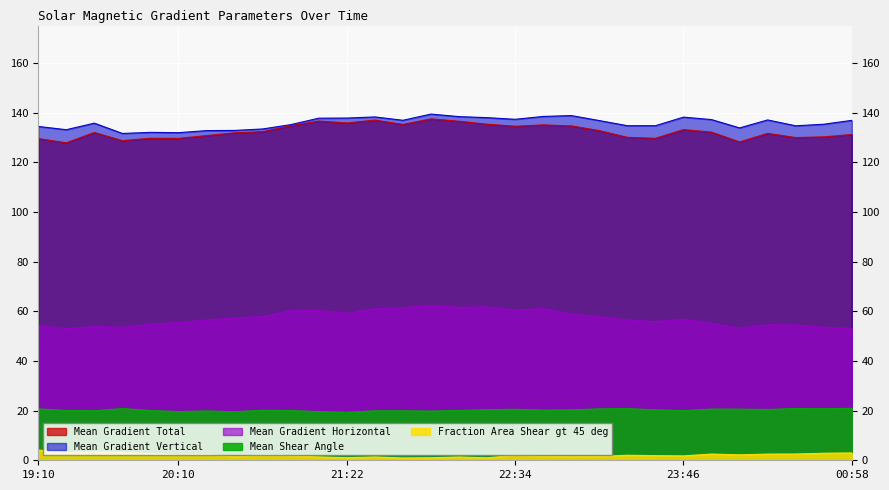

What is the sum of all Mean Shear Angle values?

606.8